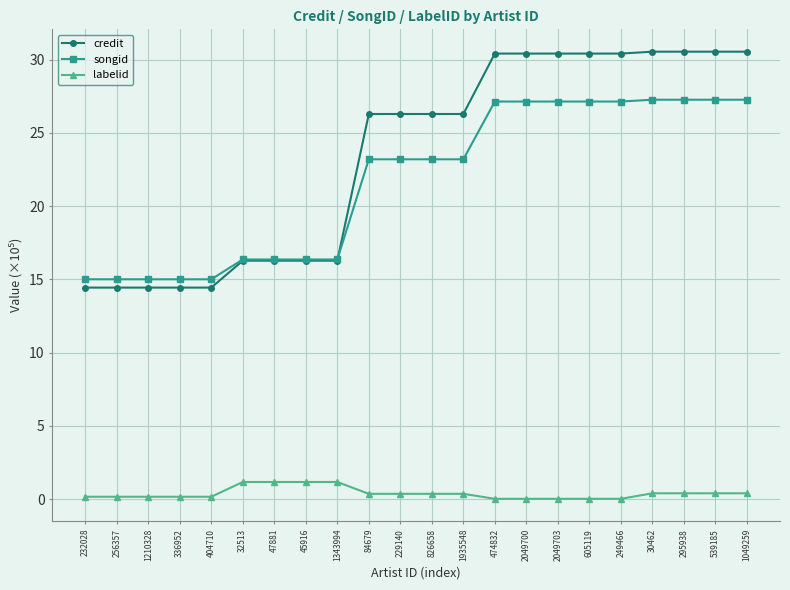

The value of credit at 1343994 is 5.4. True or false?

False